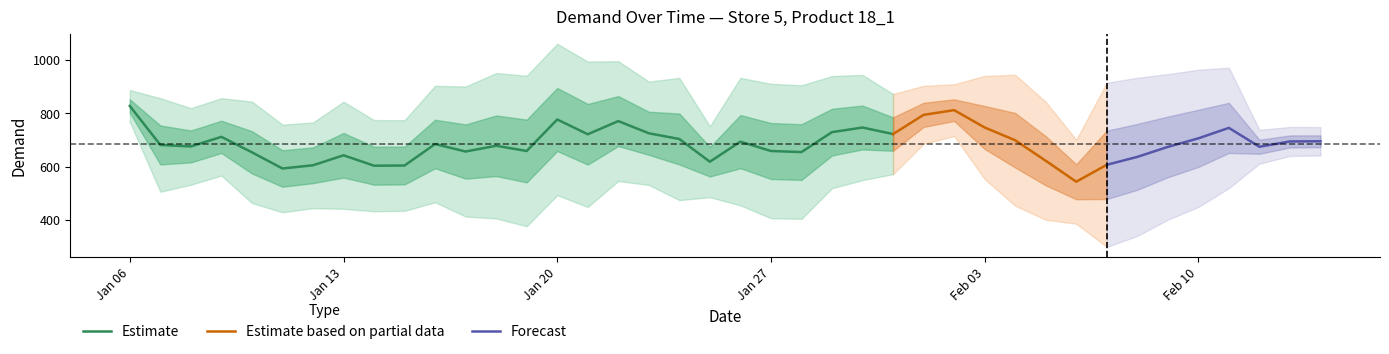

What is the minimum value for Estimate?

592.9